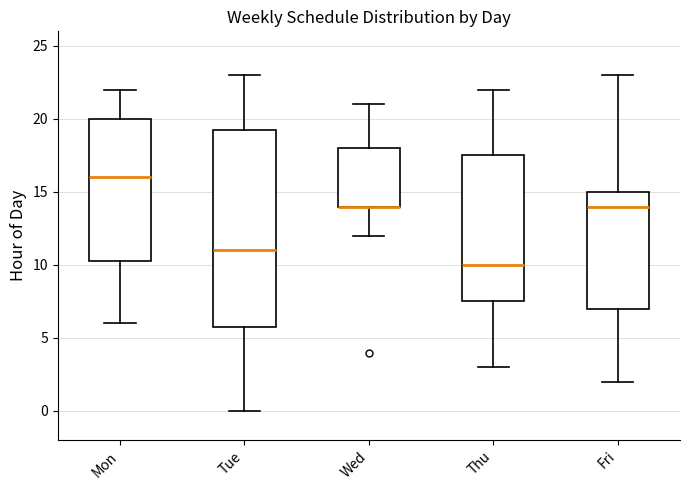

Reading left to right, transcribe this box plot: for each box, give where its median line is, the range the box spans, and where its two whiskers end, as read against the y-axis. The values are not printed on the chart, so give them approximately, as read against the axis.

Mon: median 16.0, box 10.5 to 20.0, whiskers 6.0 to 22.0
Tue: median 11.0, box 6.0 to 19.5, whiskers 0.0 to 23.0
Wed: median 14.0 (drawn on the box's lower edge), box 14.0 to 18.0, whiskers 12.0 to 21.0
Thu: median 10.0, box 7.5 to 17.5, whiskers 3.0 to 22.0
Fri: median 14.0, box 7.0 to 15.0, whiskers 2.0 to 23.0